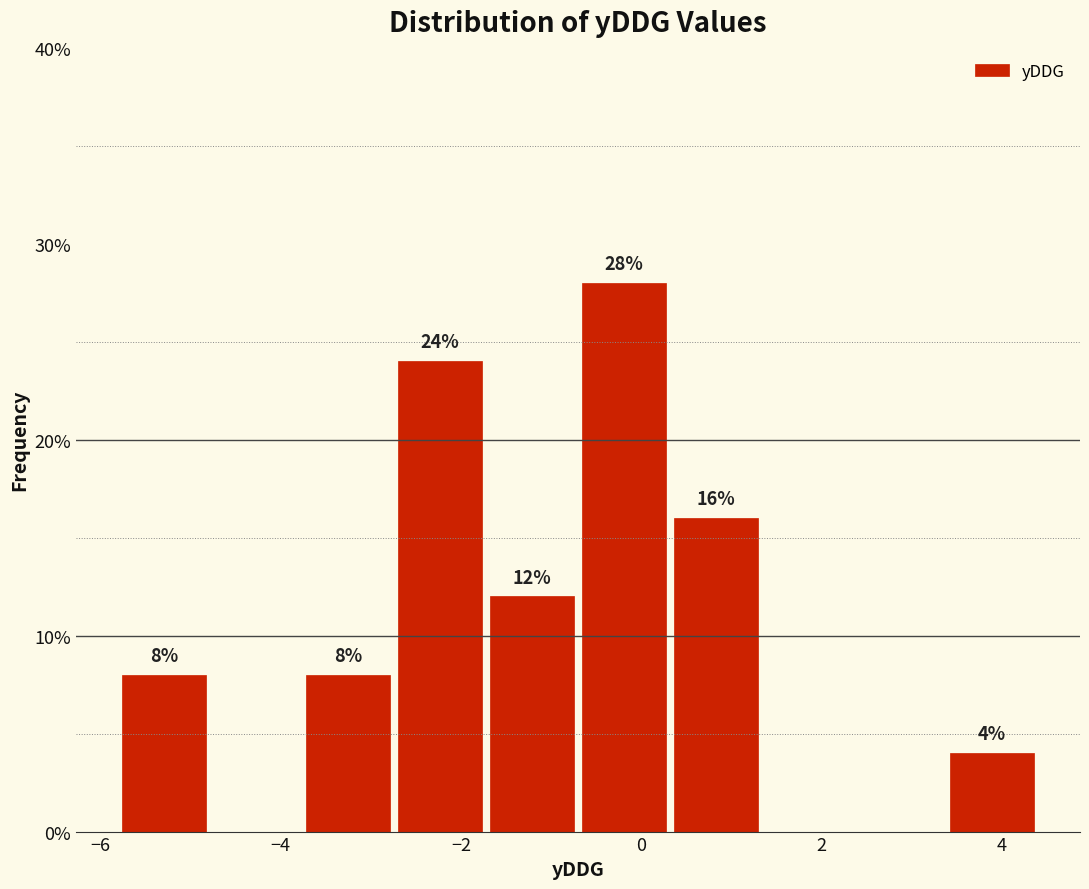

Which range on the x-axis has the tallest bar?

-0.70 to 0.32